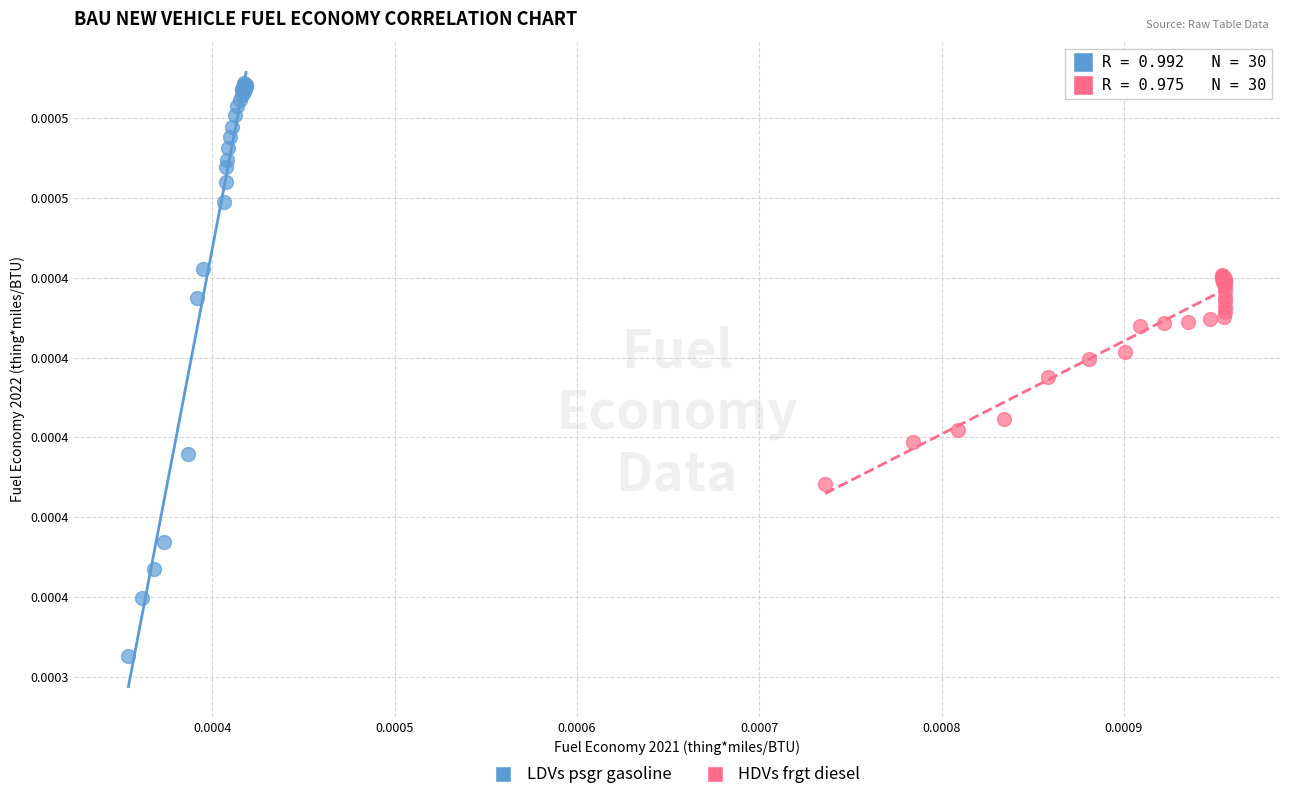

Which series has the largest Y range (max minus min)?

LDVs psgr gasoline